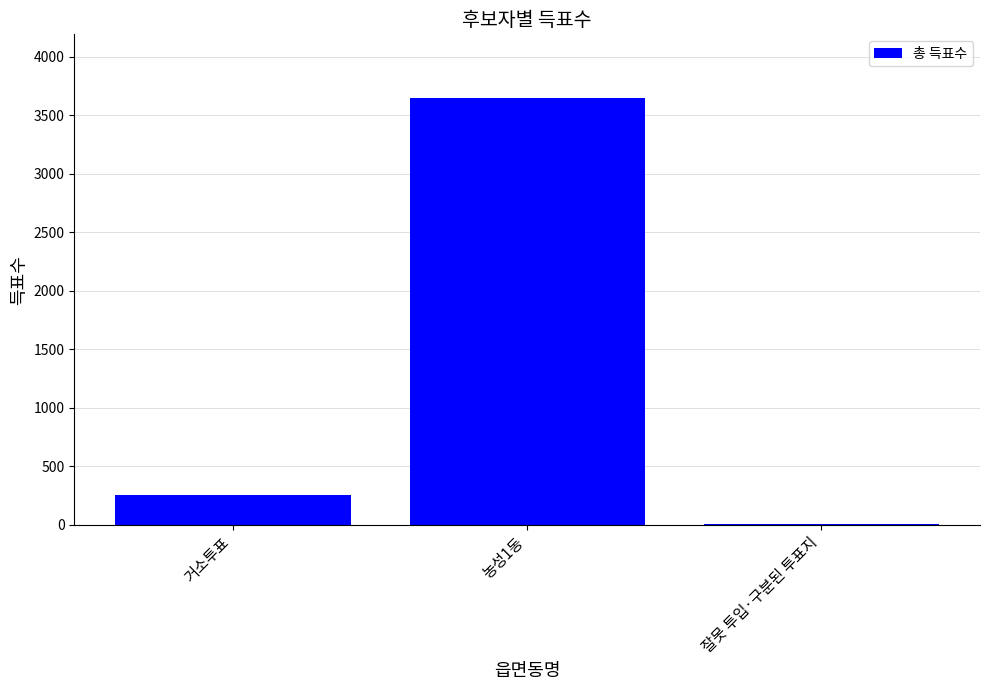

Which category has the highest value across all series?

농성1동